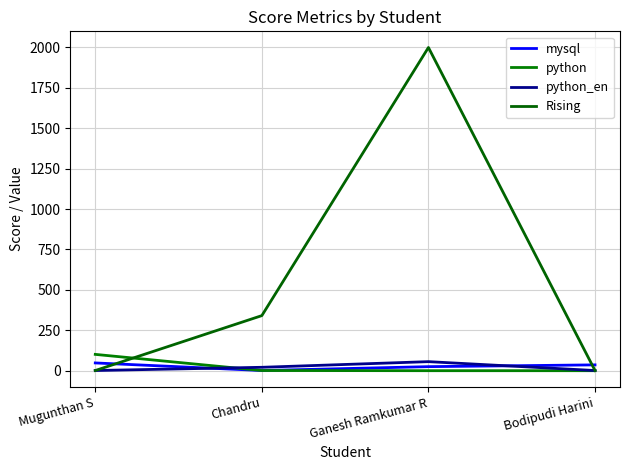

Is it true that python_en equals 55 at Ganesh Ramkumar R?

True